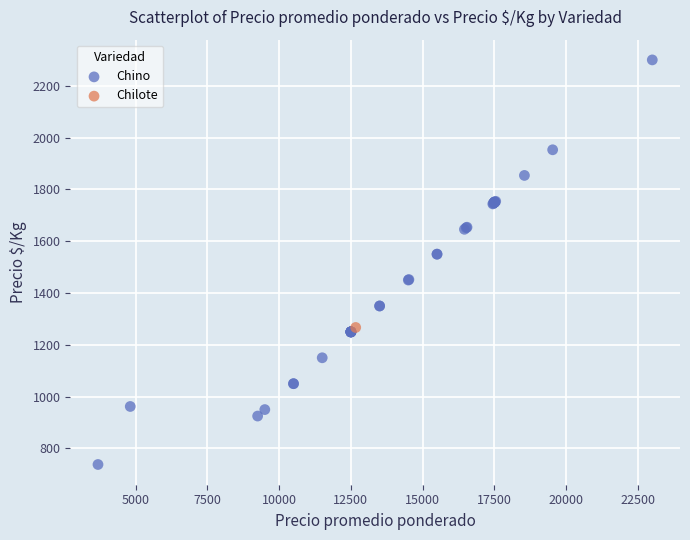

What are all the series names shown in the legend?

Chino, Chilote